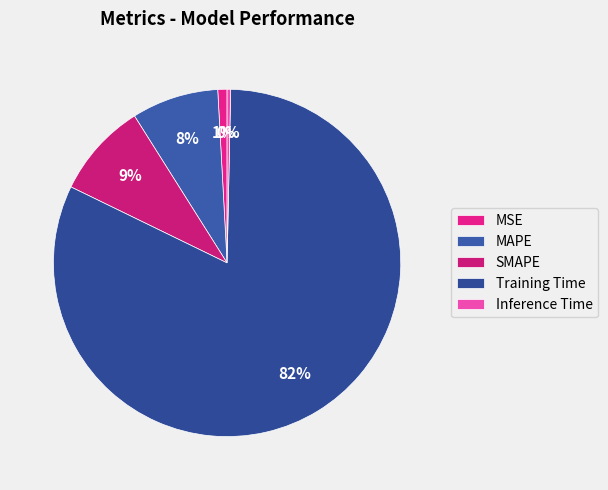

Does Training Time account for over 50% of the chart?

Yes